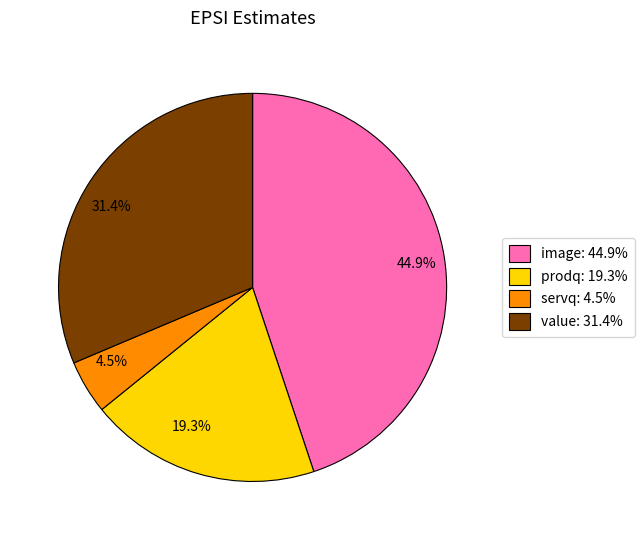

Which has a higher value, 44.9% or 4.5%?

44.9%